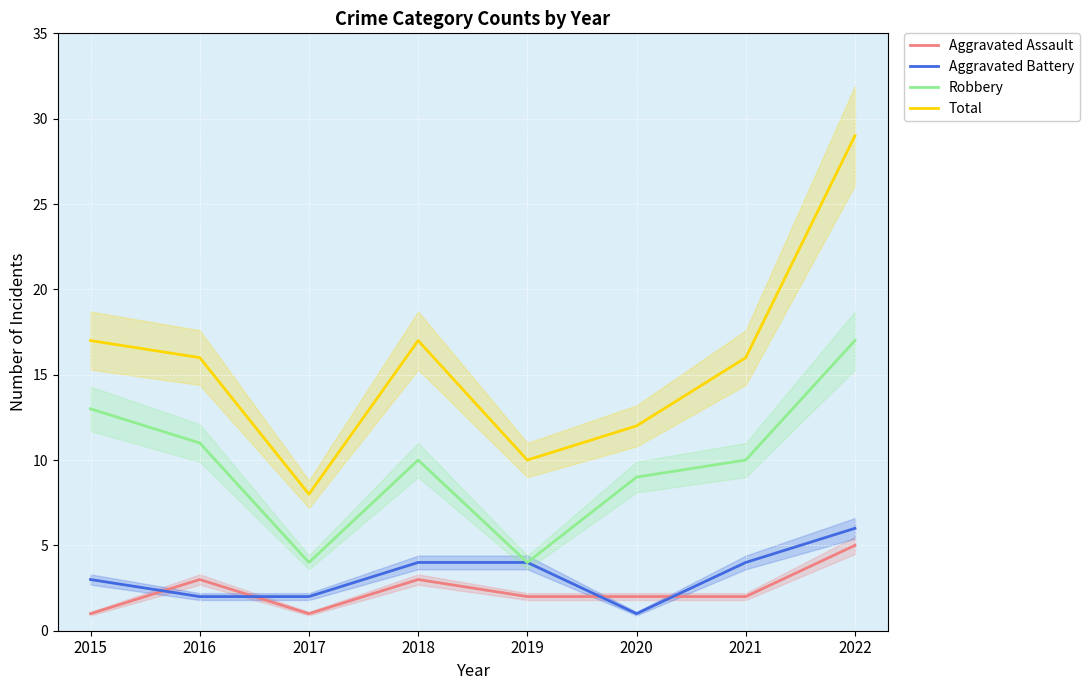

Which series has the largest range (max minus min)?

Total